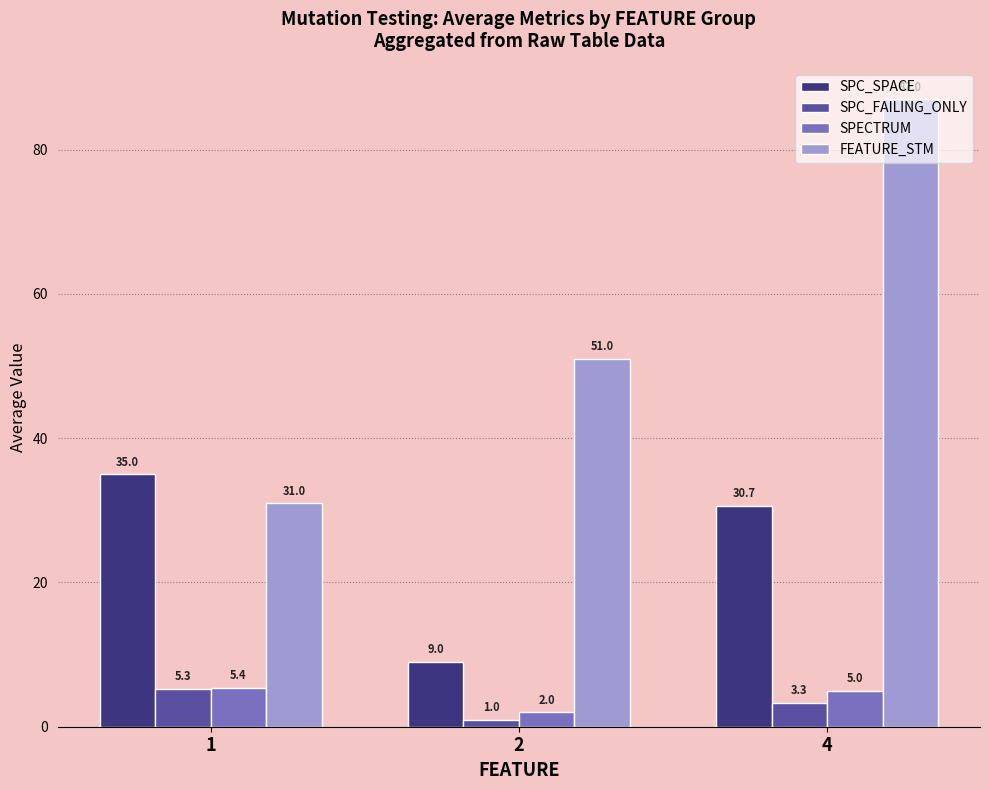

What is the sum of the SPECTRUM values at 4 and 1?

10.4